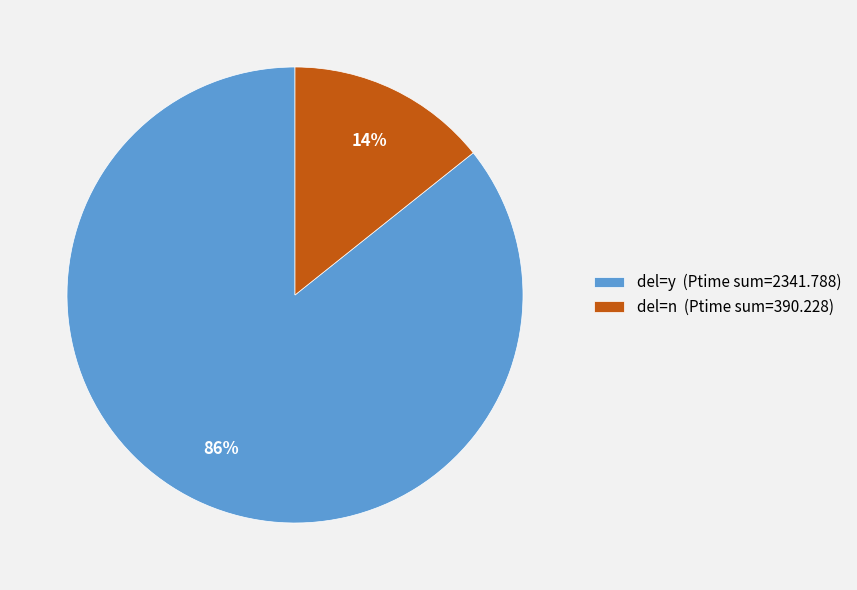

Which has a higher value, del=n (Ptime sum=390.228) or del=y (Ptime sum=2341.788)?

del=y (Ptime sum=2341.788)